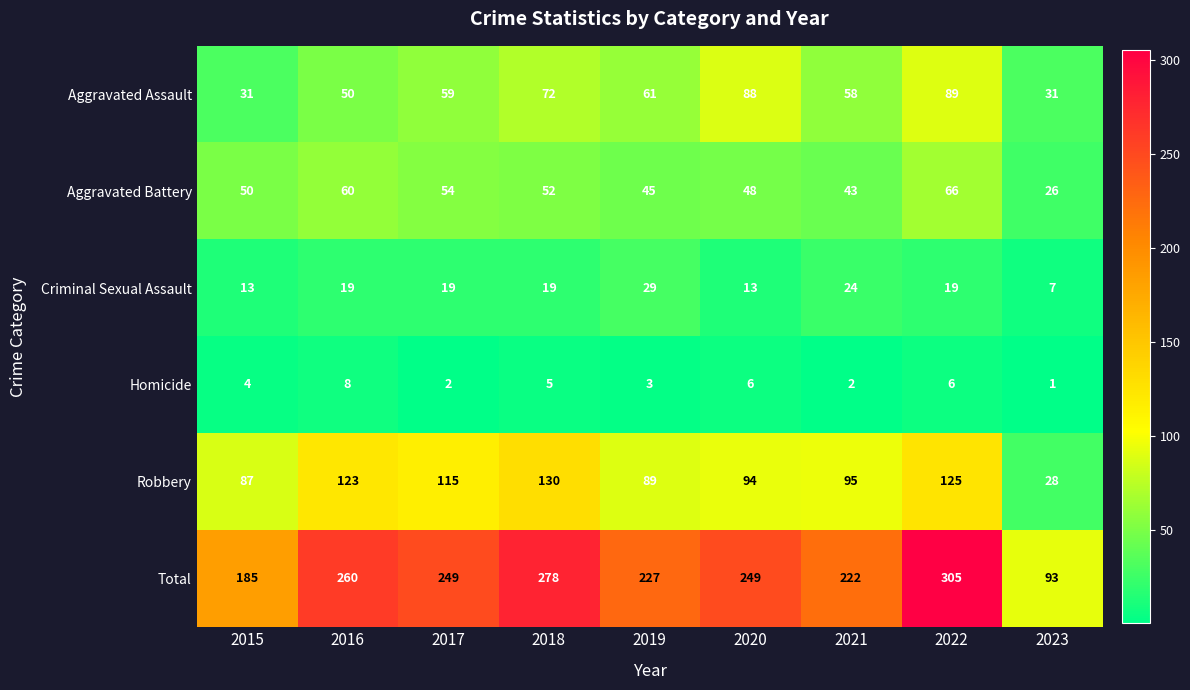

Rank the series by their maximum value, from highest to lowest.

Total, Robbery, Aggravated Assault, Aggravated Battery, Criminal Sexual Assault, Homicide